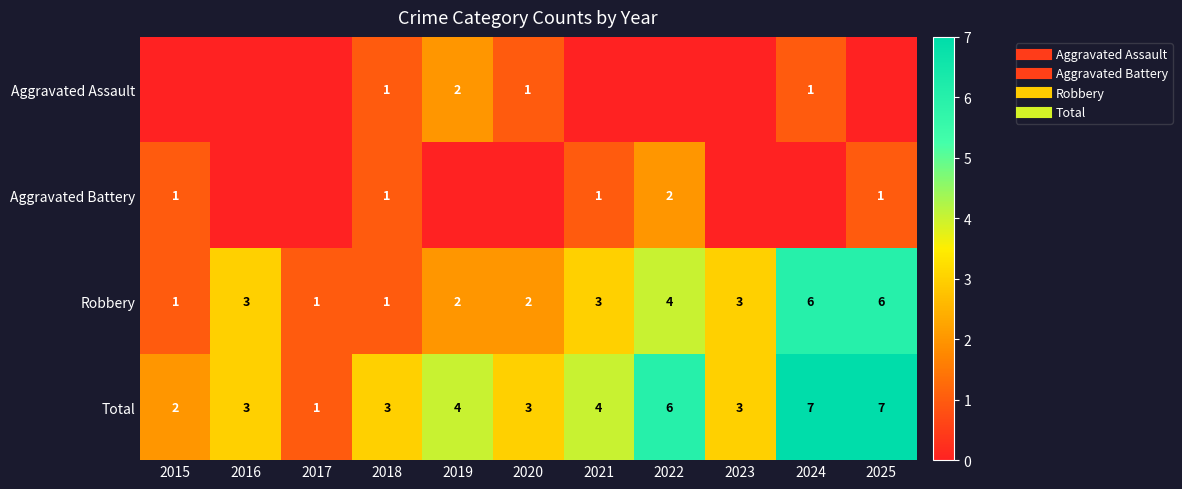

Is it true that Total equals 3 at 2020?

True